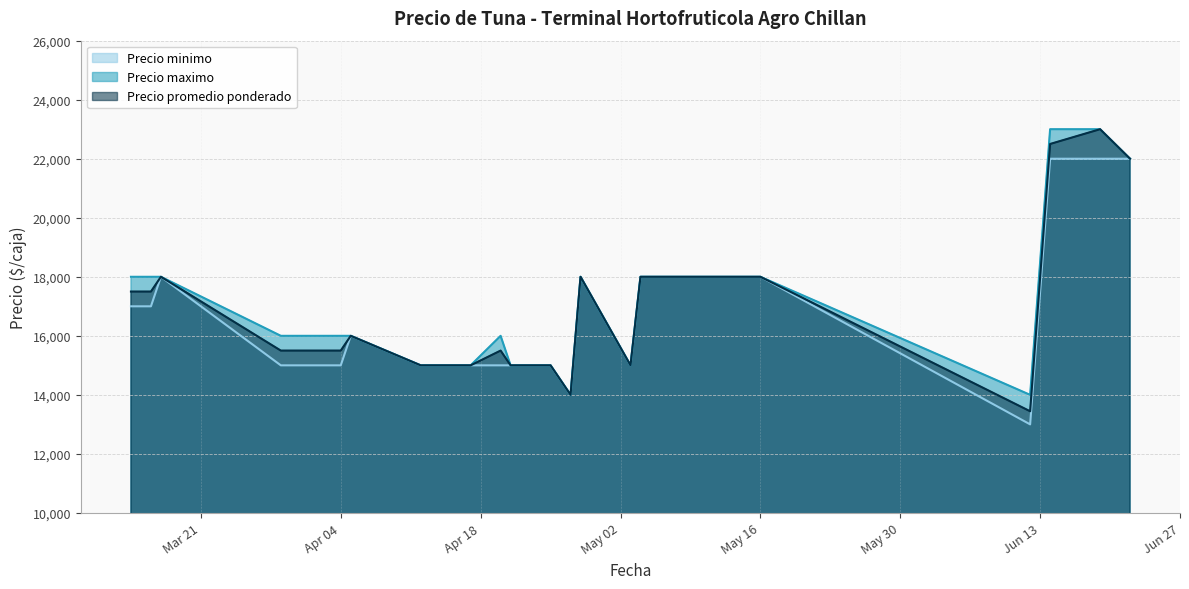

Where is the first local minimum for Precio minimo?

2023-04-27